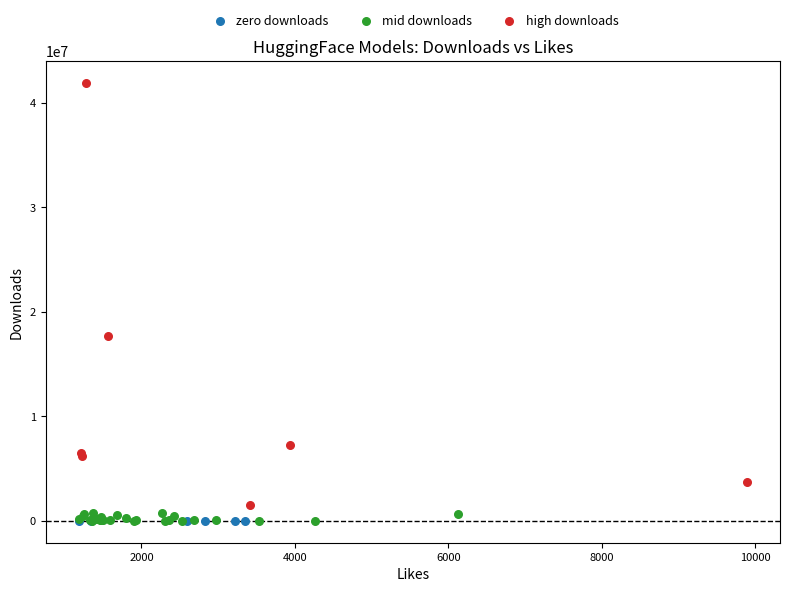

Which series reaches the maximum Y coordinate?

high downloads